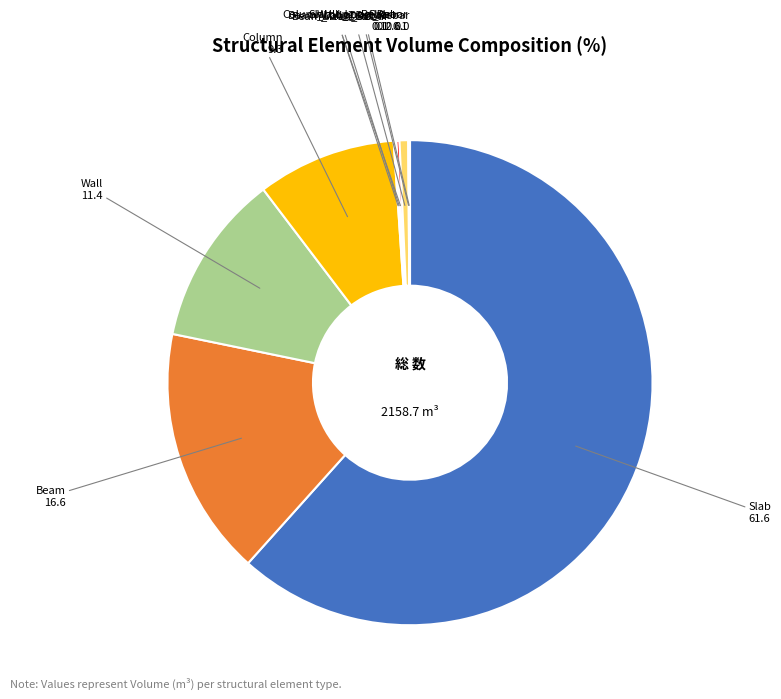

Is Slab_Long_Rebar the majority of the pie?

No